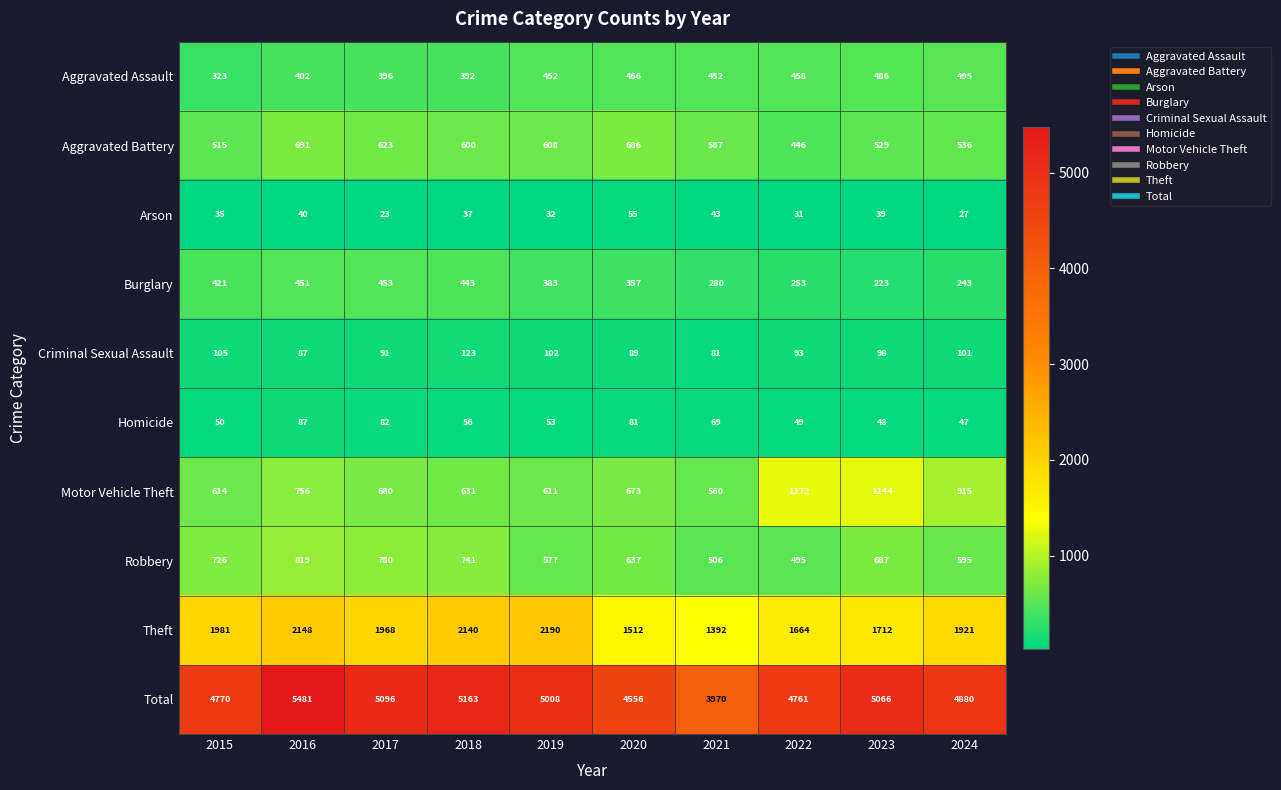

How many distinct data groups are displayed?

10